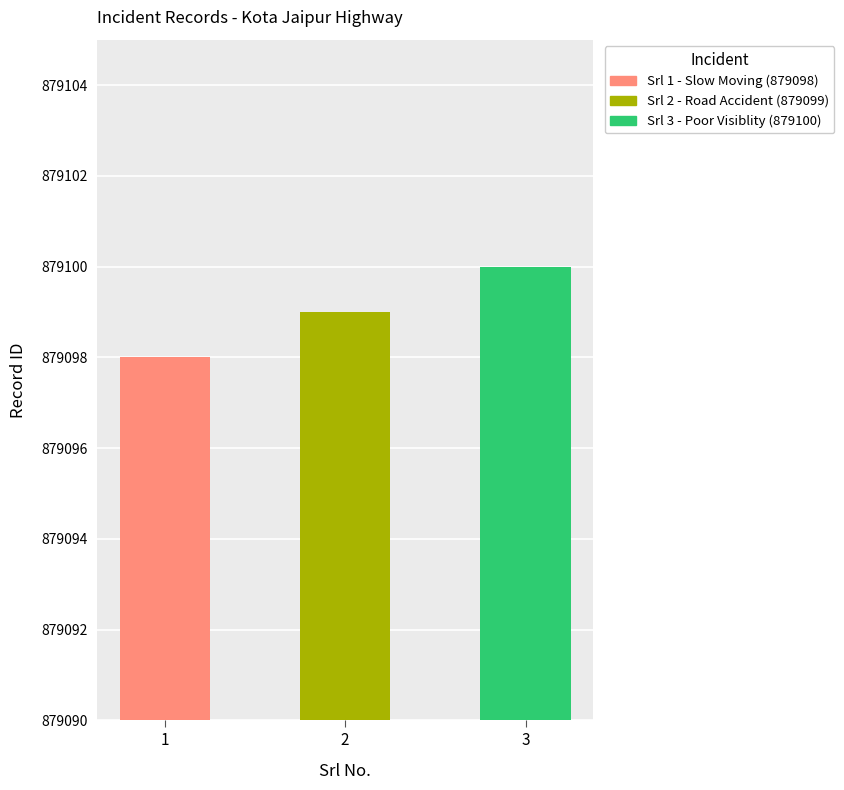

How many values are below 879099?

1